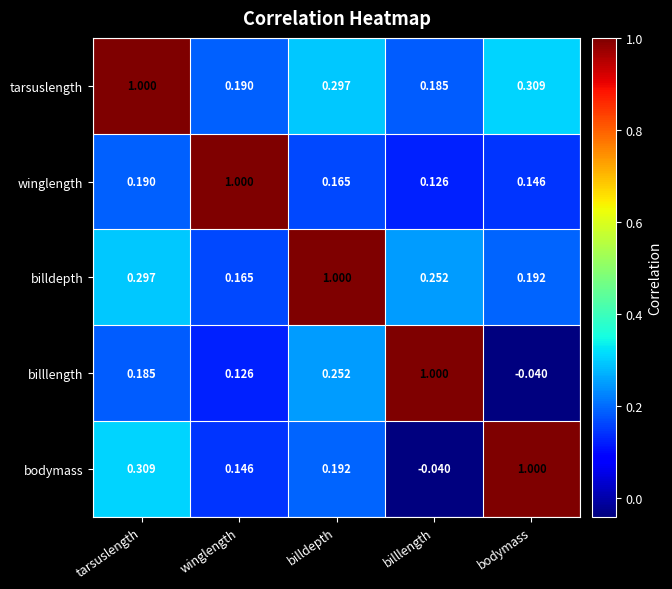

Which category has the highest value in the billdepth series?

billdepth